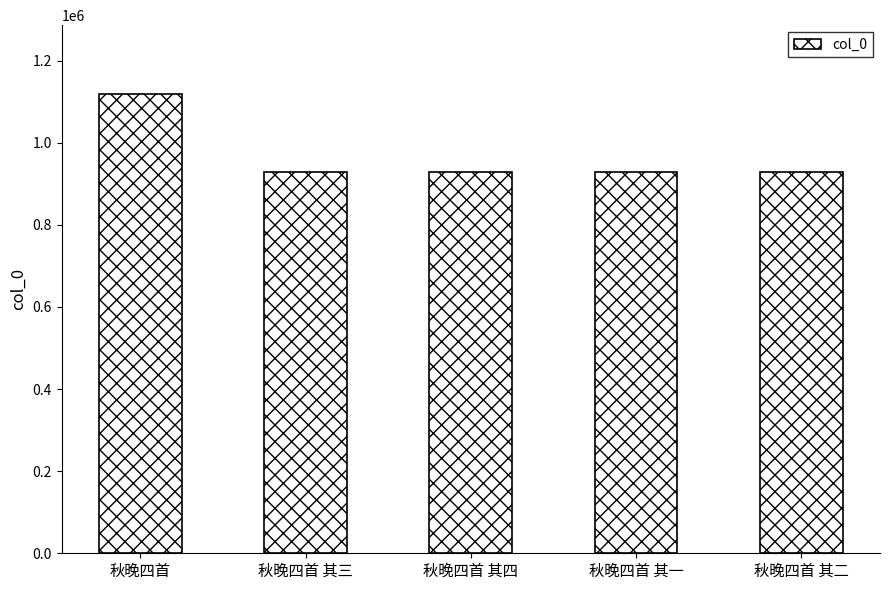

What is the sum of all values?

4836619